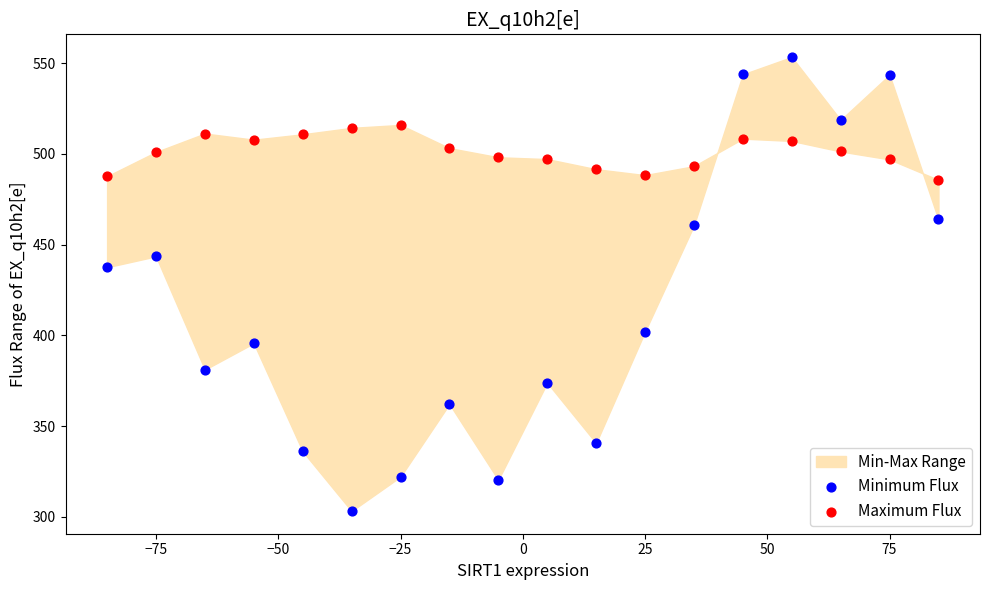

Across all series, what Y value is closest to 428?

437.5